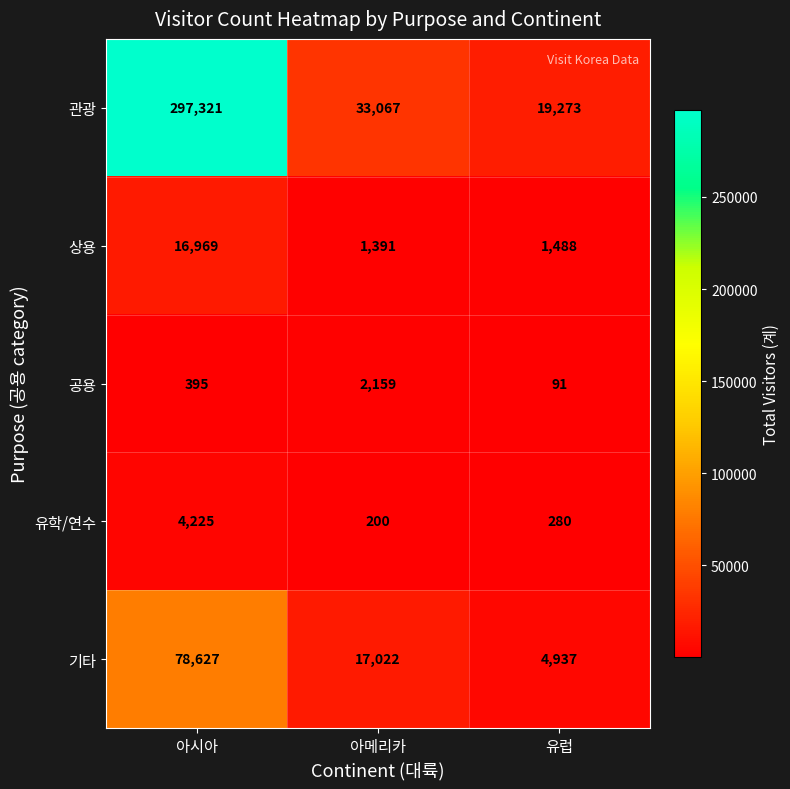

Rank the series at 아시아 from lowest to highest value.

공용, 유학/연수, 상용, 기타, 관광